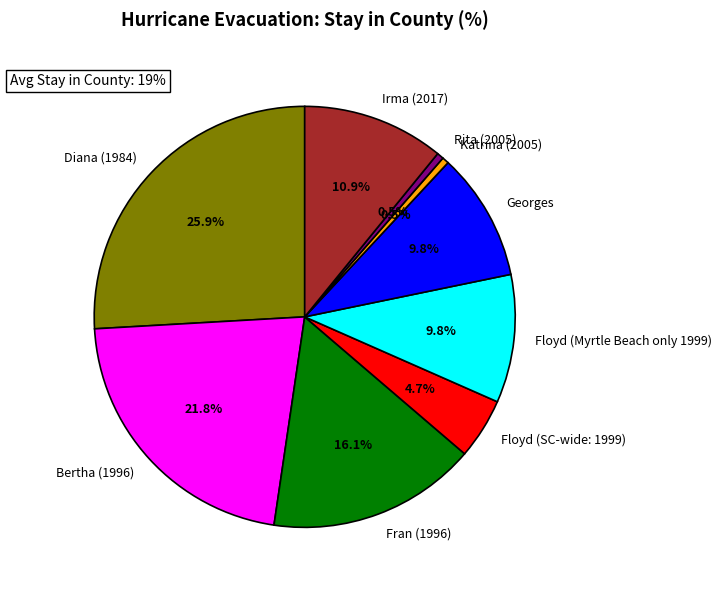

To the nearest percent, what is the average slice percentage?

11%